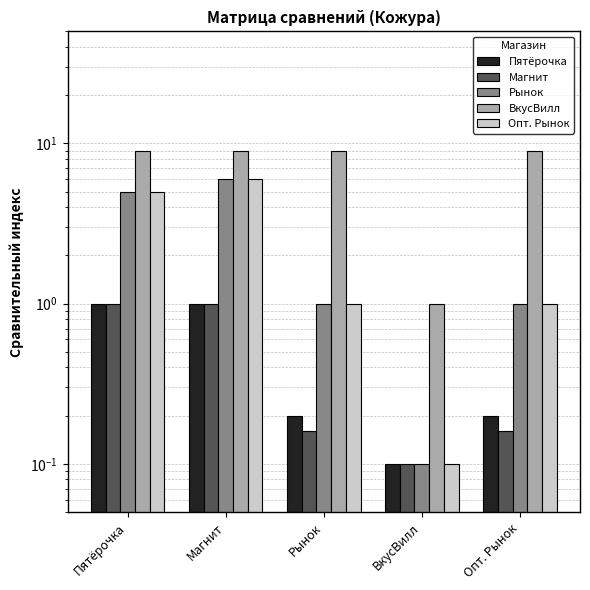

Between ВкусВилл and Магнит, which is larger?

Магнит